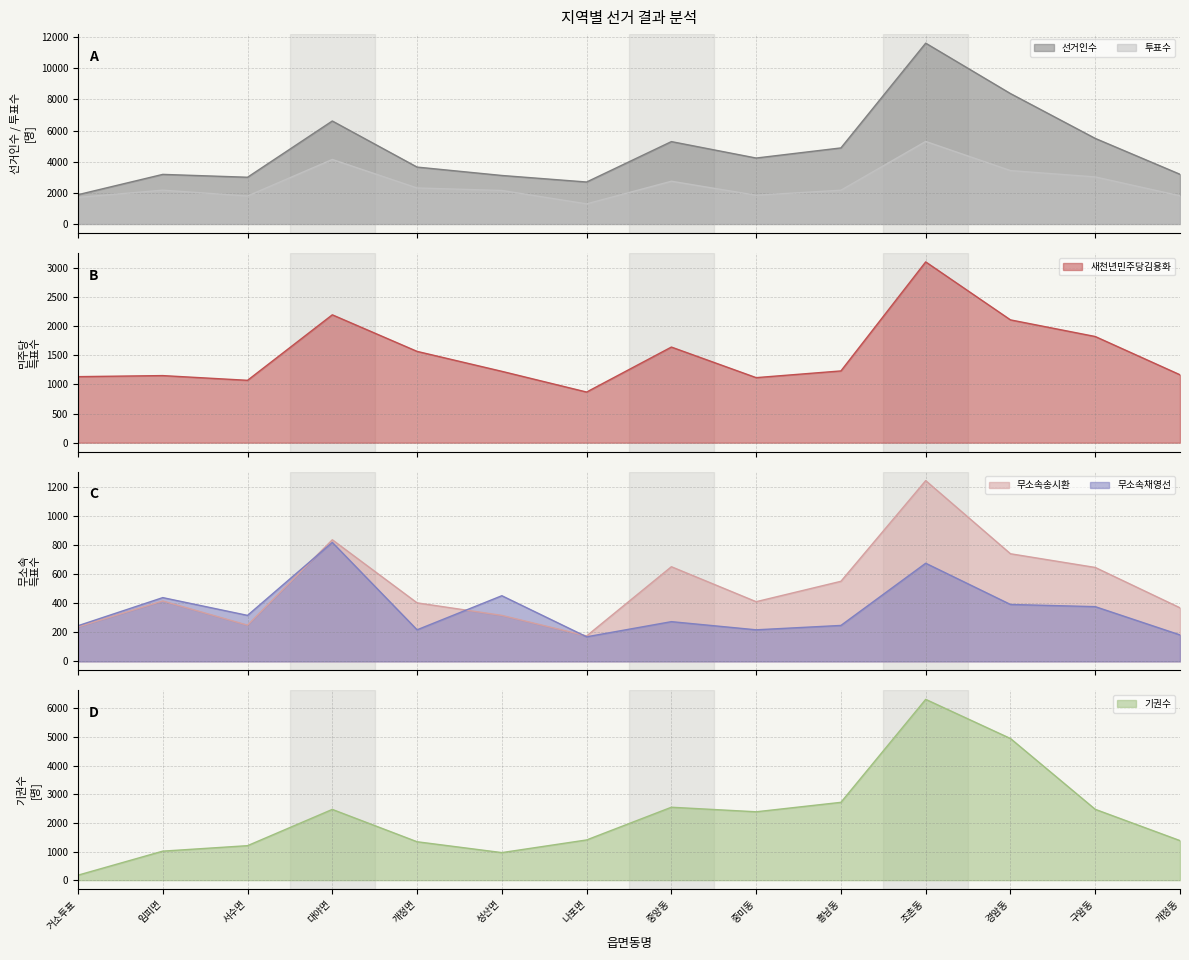

What is the label of the 5th point from the left?

개정면